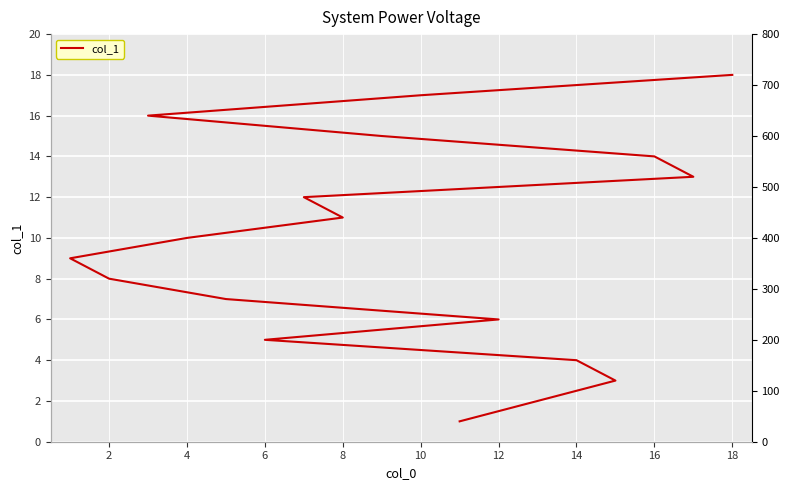

True or false: the data has more than 0 interior local peaks.

False